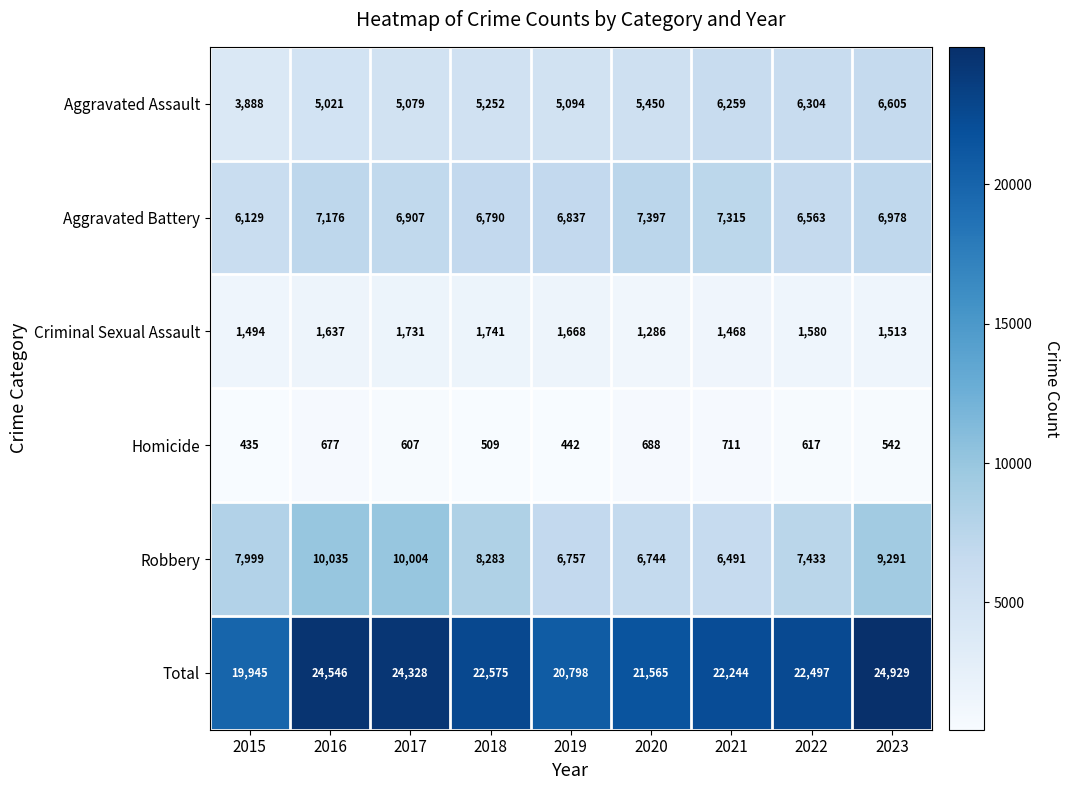

At 2018, list the series in order from largest to smallest.

Total, Robbery, Aggravated Battery, Aggravated Assault, Criminal Sexual Assault, Homicide